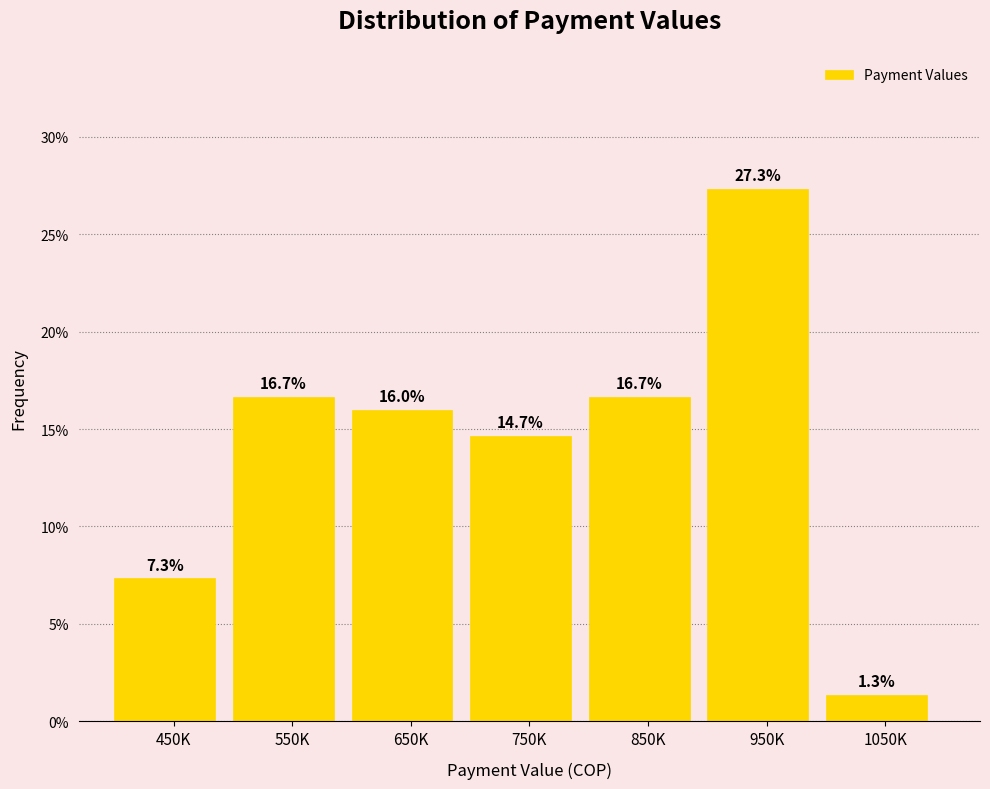

Reading left to right, list all the values displayed in this chart.

450K=7.3	550K=16.7	650K=16.0	750K=14.7	850K=16.7	950K=27.3	1050K=1.3